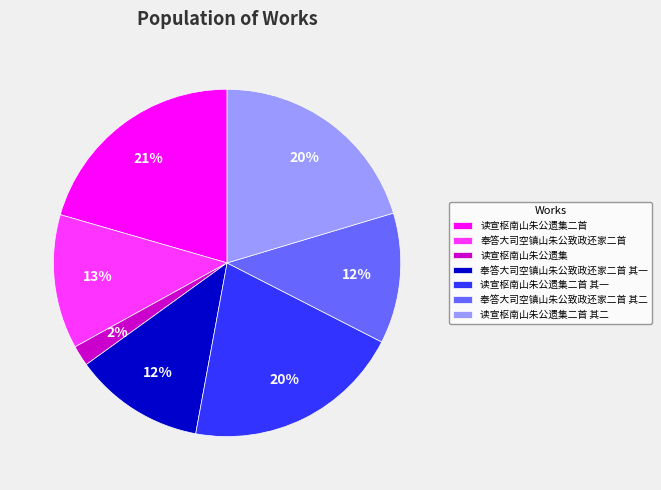

To the nearest percent, what percentage of the pie is 奉答大司空镇山朱公致政还家二首?

13%